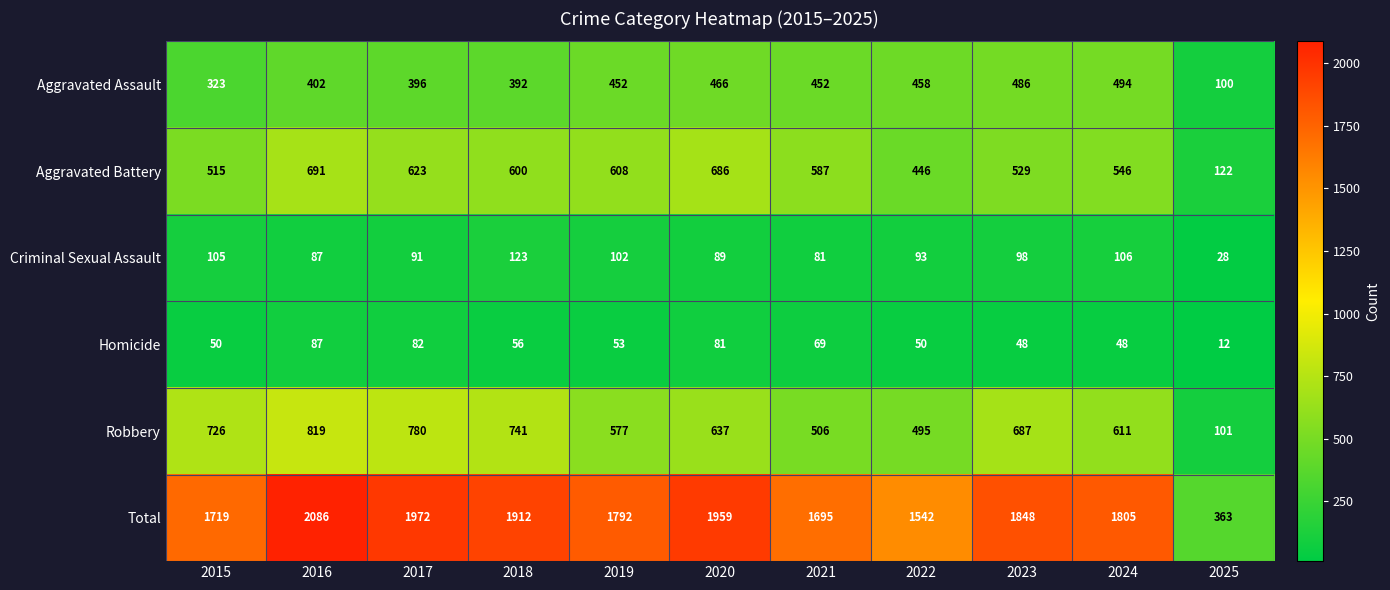

At which category does the chart reach its minimum across all series?

2025